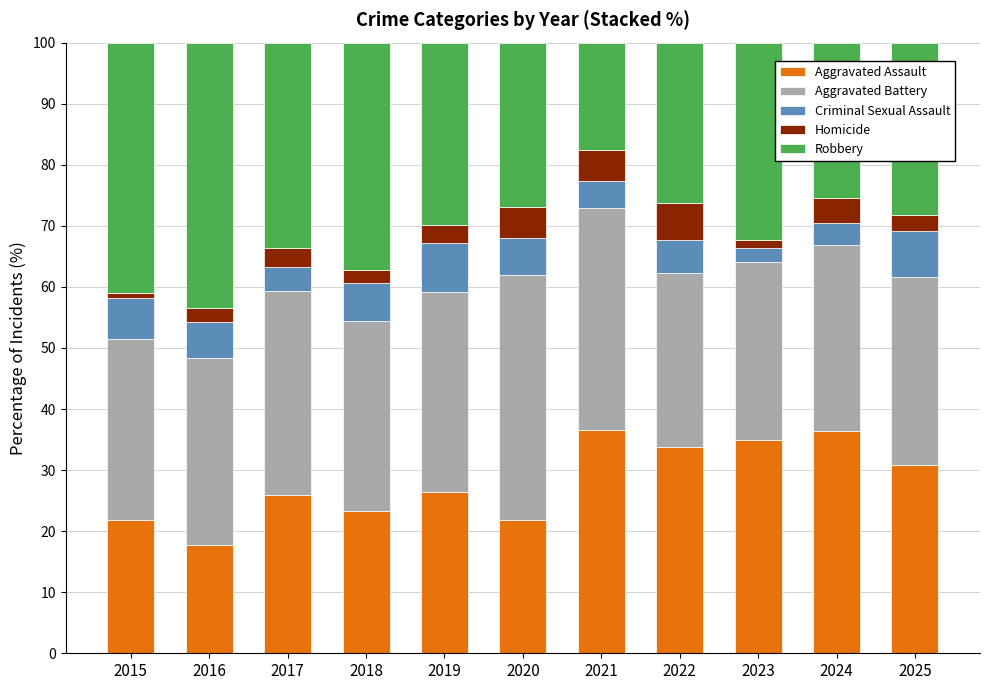

How many data points does each series have?

11